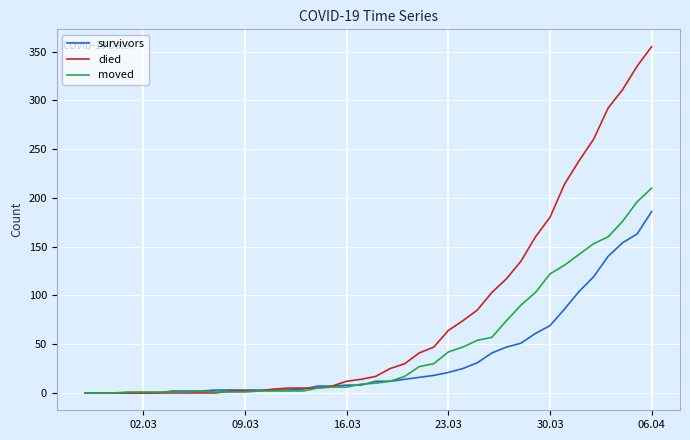

List the series in order of their overall mean, lowest first.

survivors, moved, died